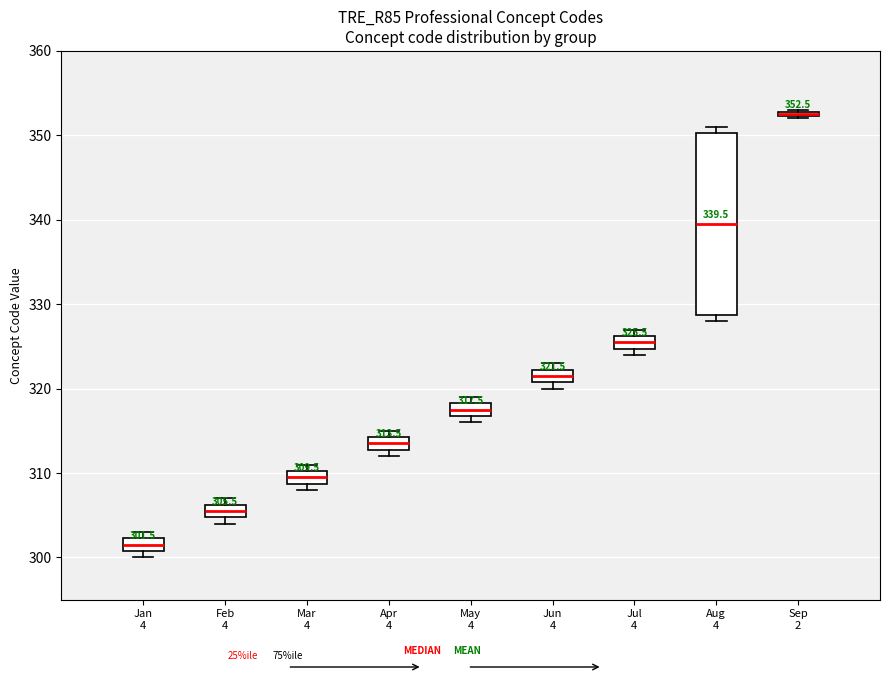

Which box is the tallest, from its lower edge to its upper edge?

Aug 4